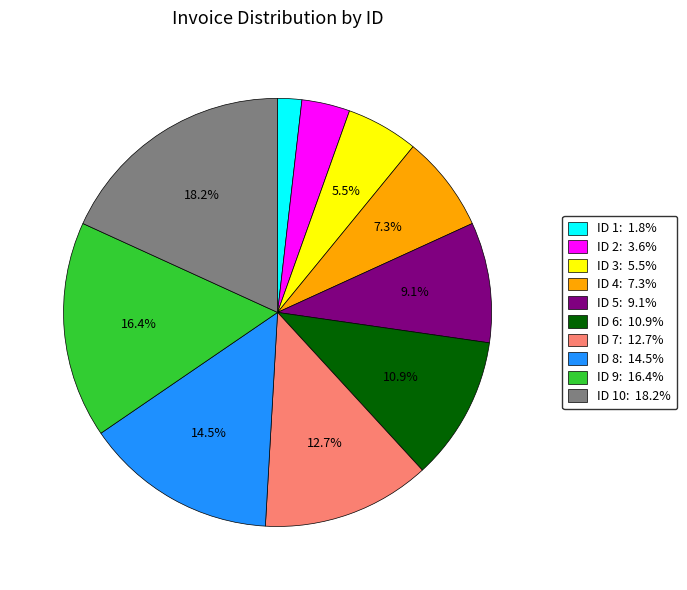

Approximately how many times larger is the value at ID 7: 12.7% compared to ID 3: 5.5%?

2.3